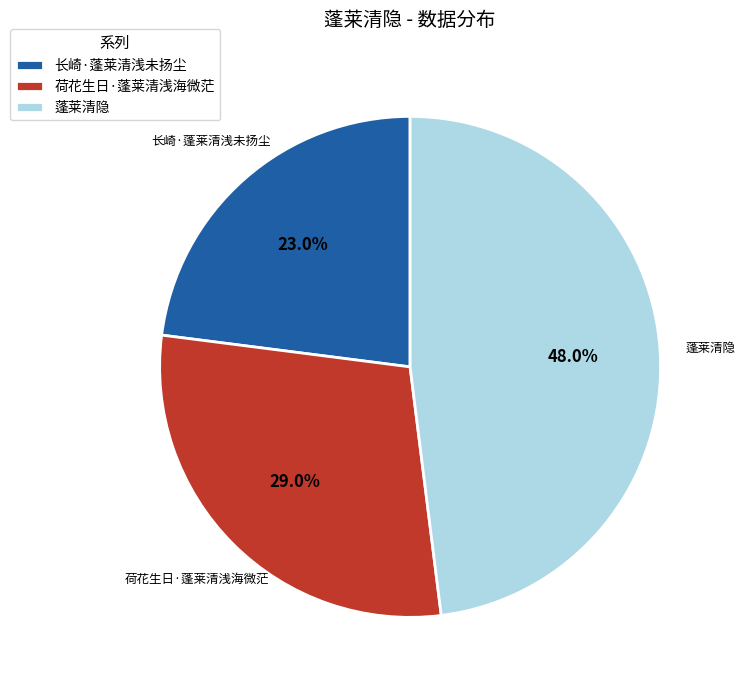

True or false: 蓬莱清隐 accounts for 41% of the total.

False